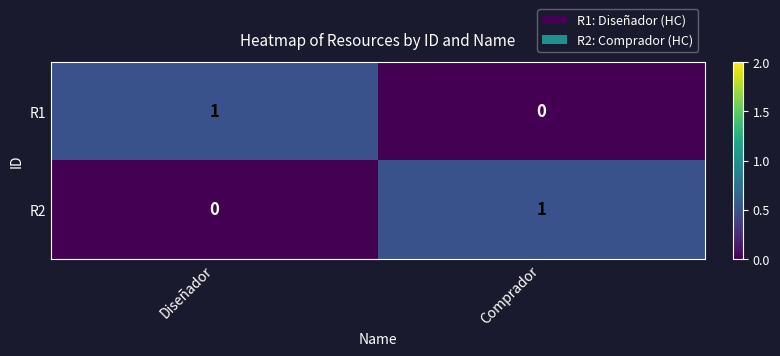

At which label does R1 reach its minimum?

Comprador